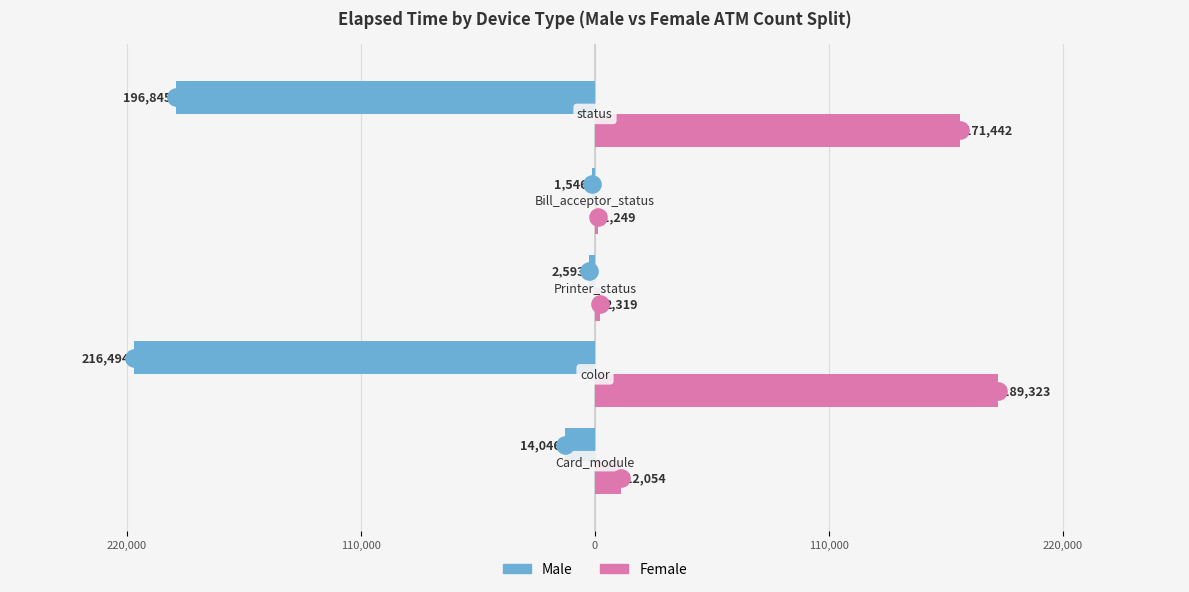

Which series contains the highest Y value?

Female